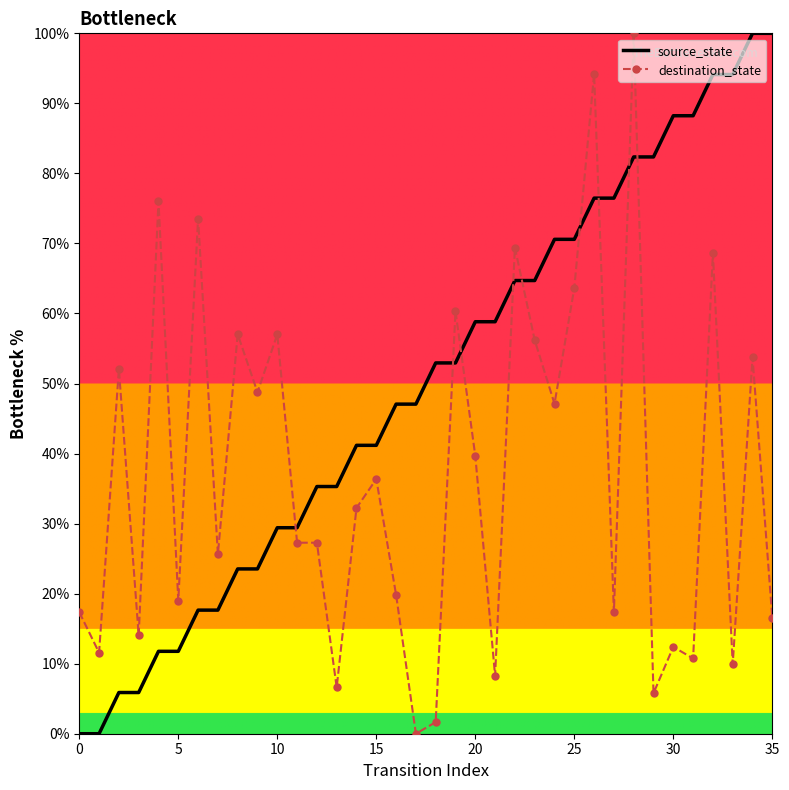

What is the difference between the maximum and minimum values in the destination_state series?

100.0